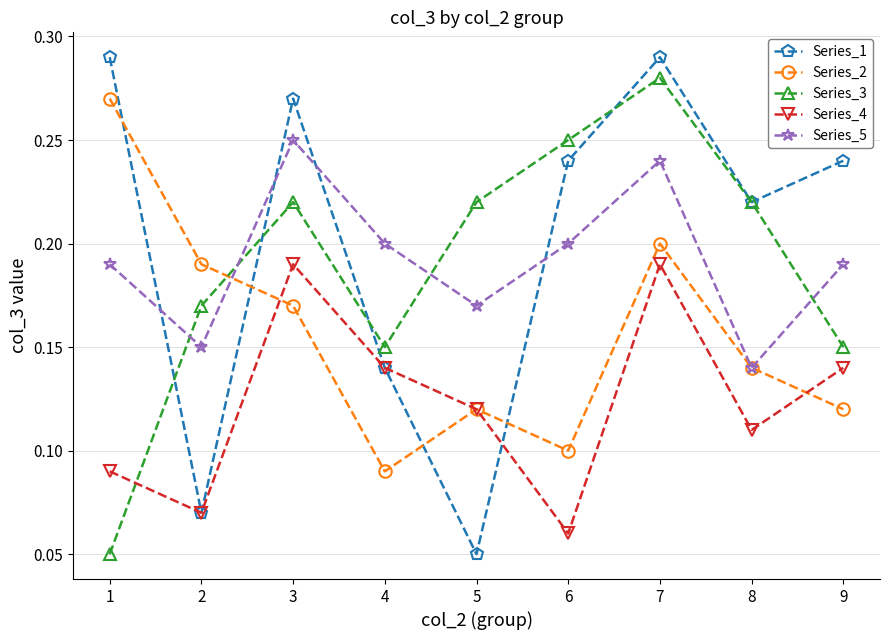

How many data points does each series have?

9